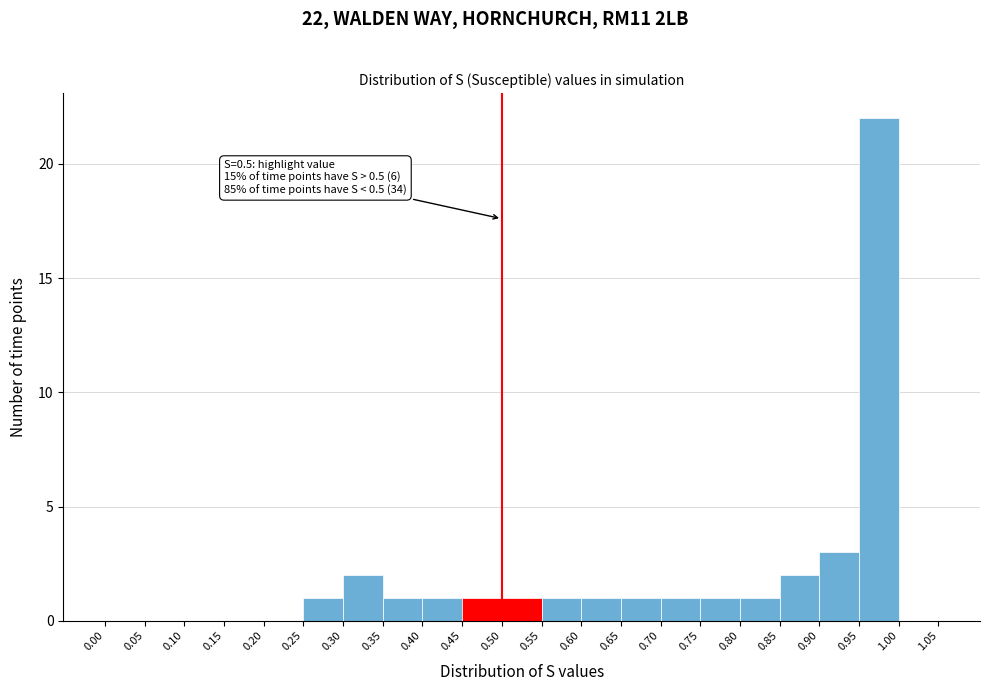

Which range on the x-axis has the tallest bar?

0.95 to 1.00